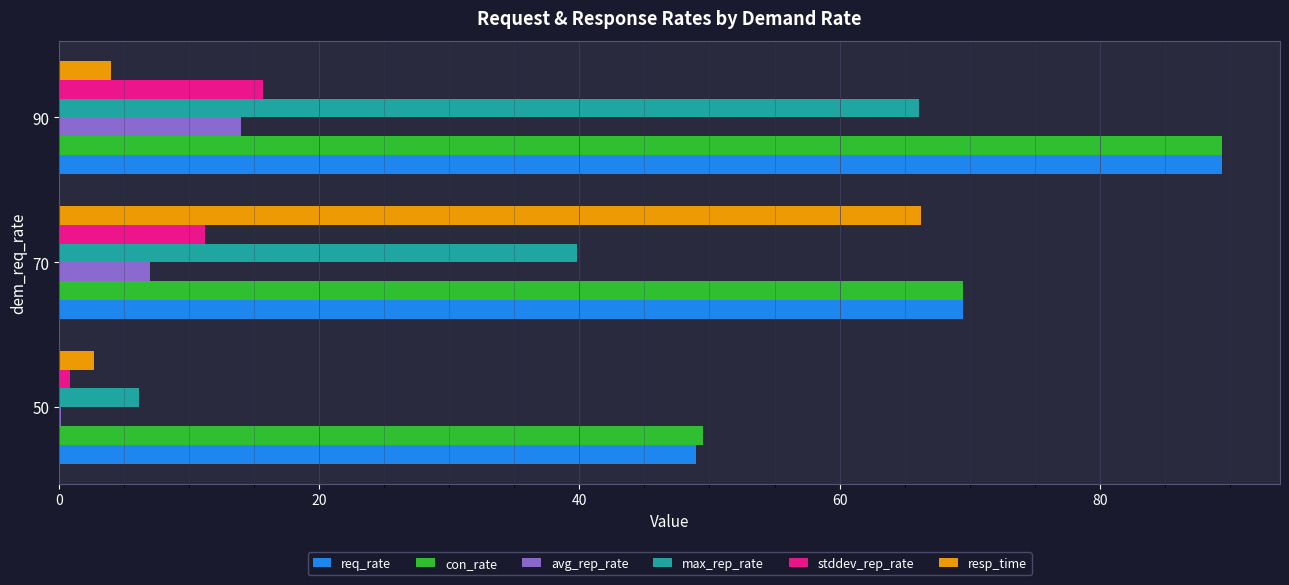

At which label does avg_rep_rate reach its peak?

90